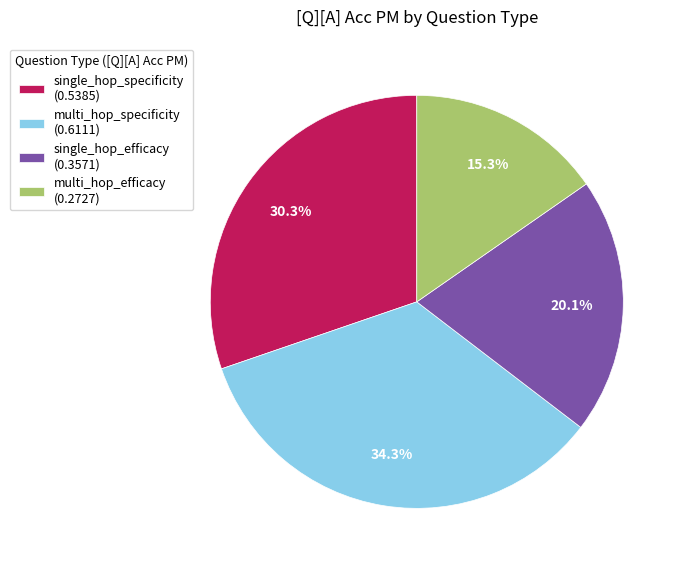

The multi_hop_specificity slice represents 34% of the pie. True or false?

True